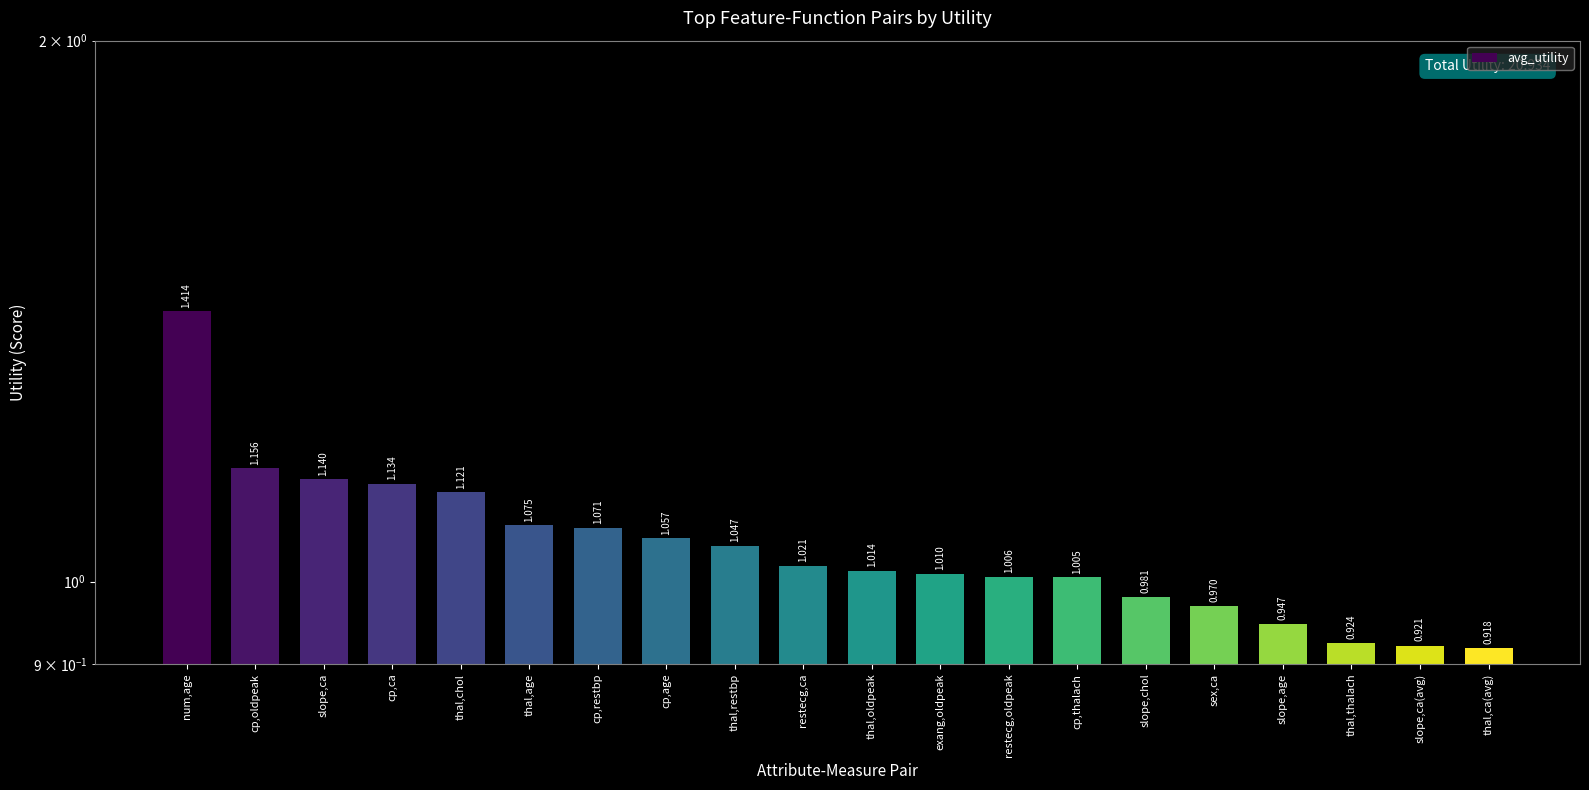

Which category has the lowest value across all series?

thal,ca(avg)